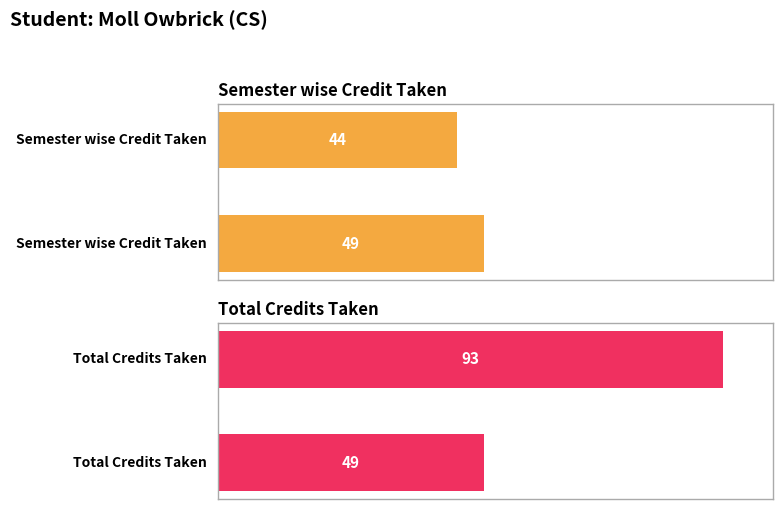

What is the minimum value shown in the chart?

44